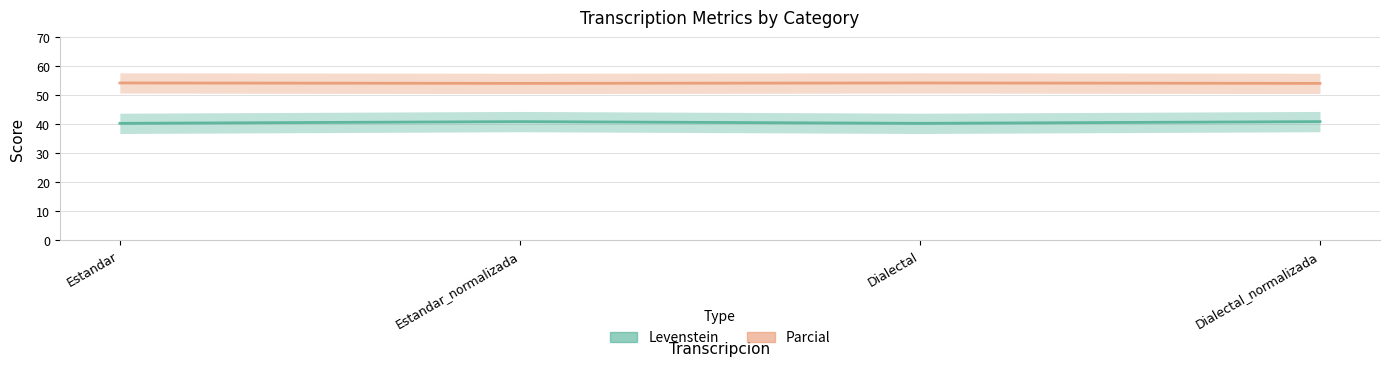

True or false: Levenstein has more than 1 points higher than both neighbors.

False